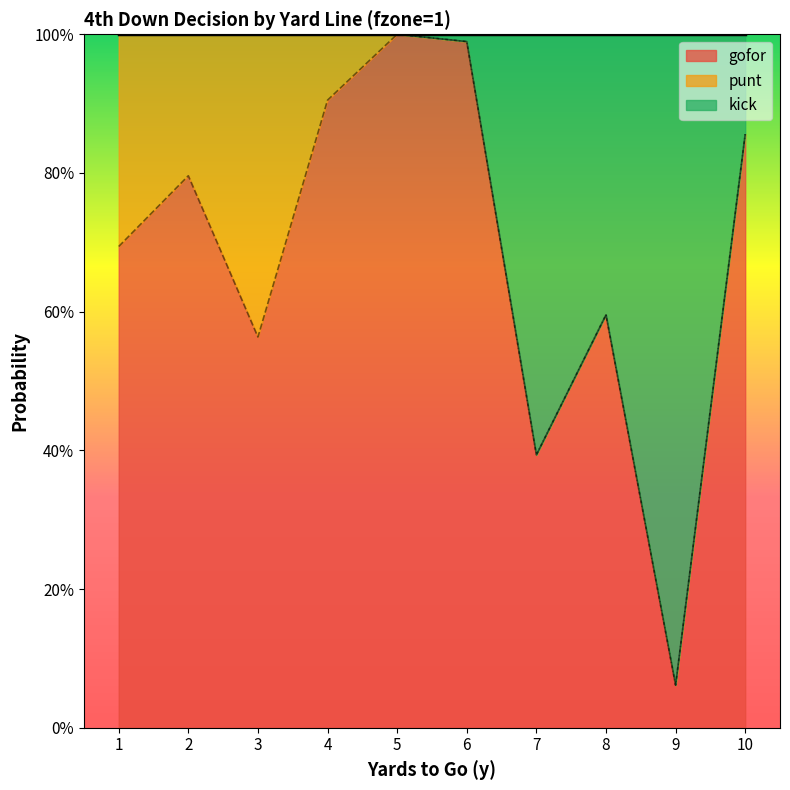

True or false: kick and gofor intersect in this chart.

False